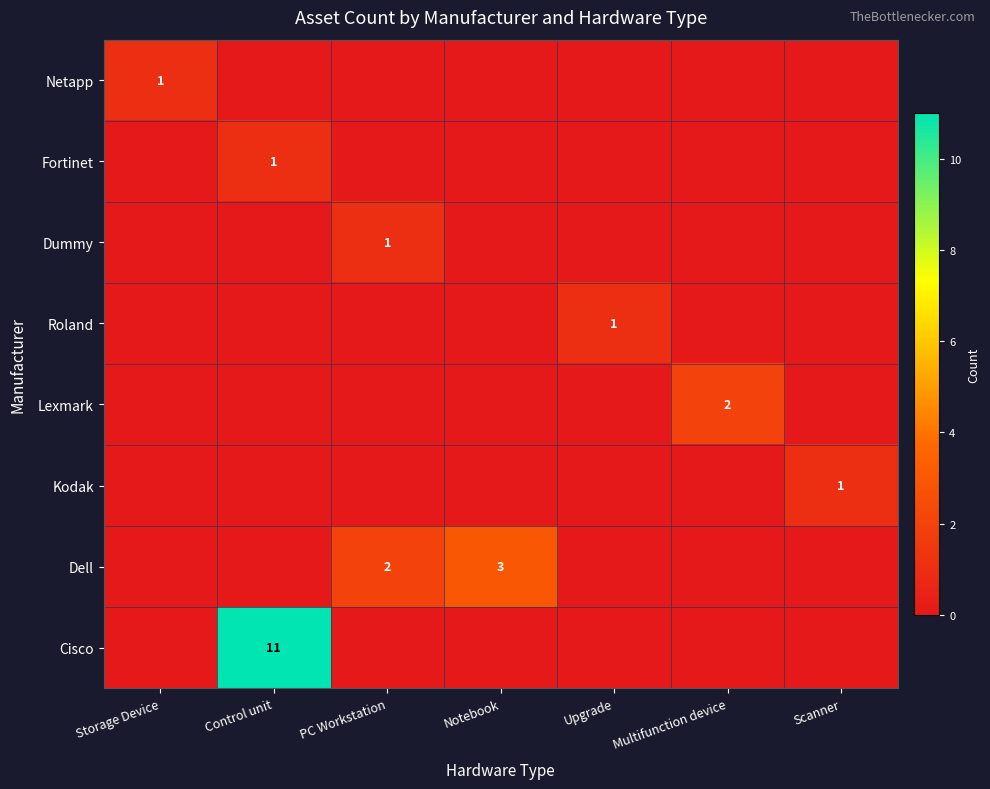

The Netapp series shows 1 at PC Workstation. True or false?

False